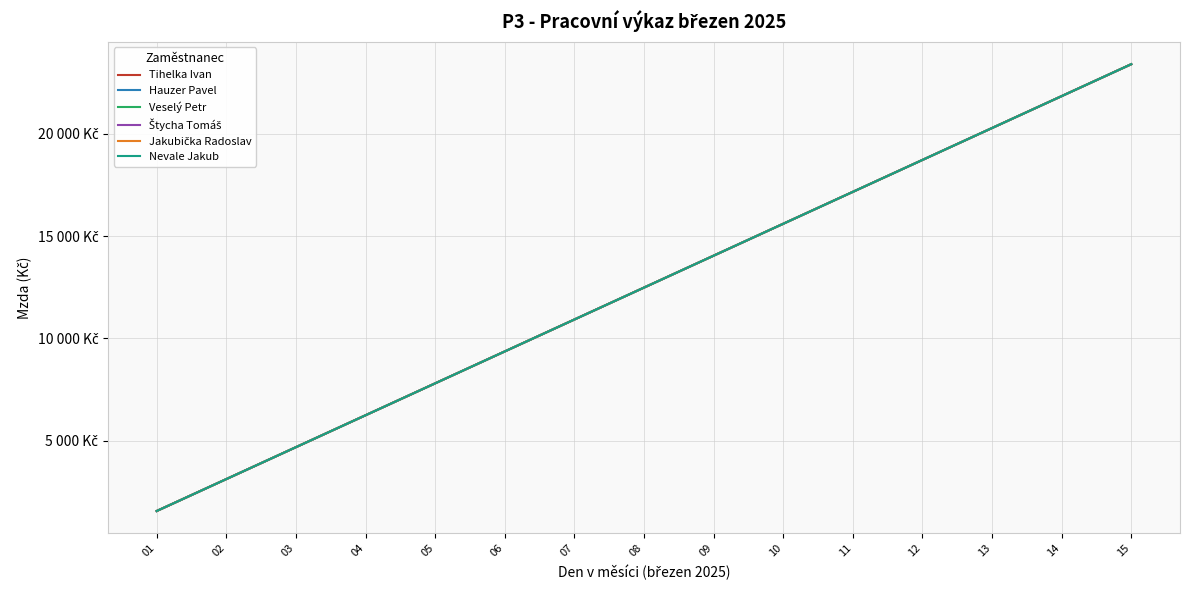

True or false: Štycha Tomáš has more than 2 interior local peaks.

False